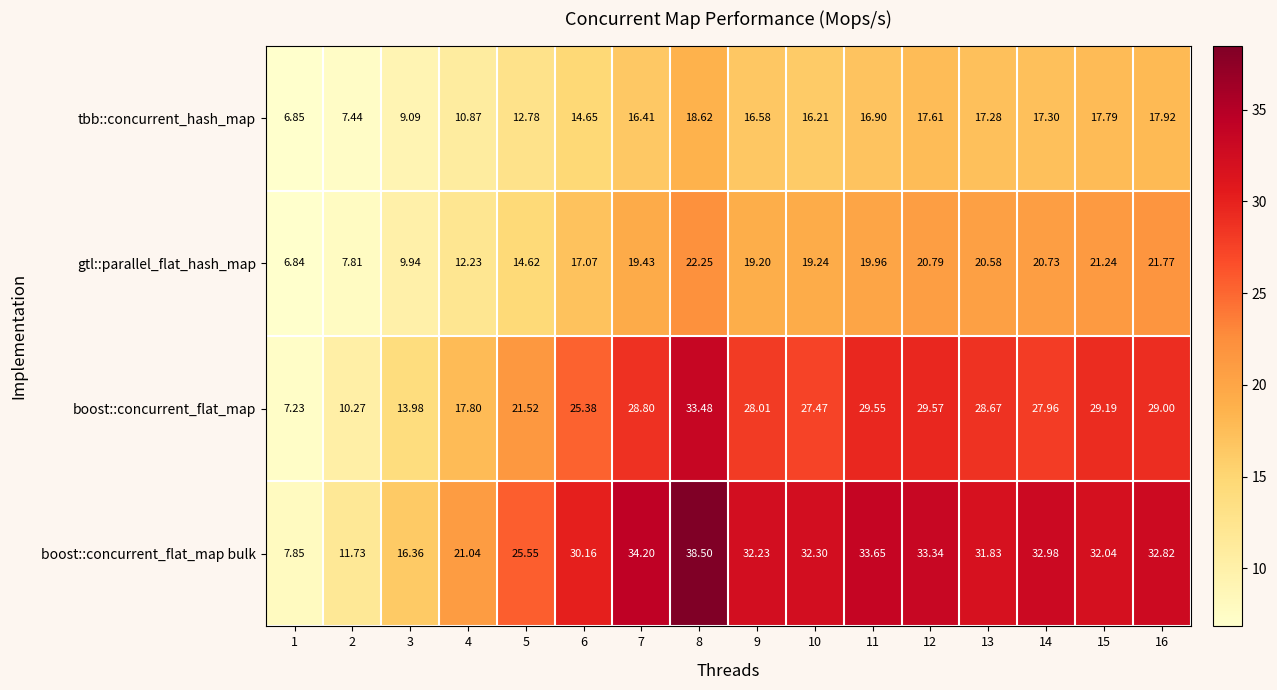

Which series has the largest total across all categories?

boost::concurrent_flat_map bulk